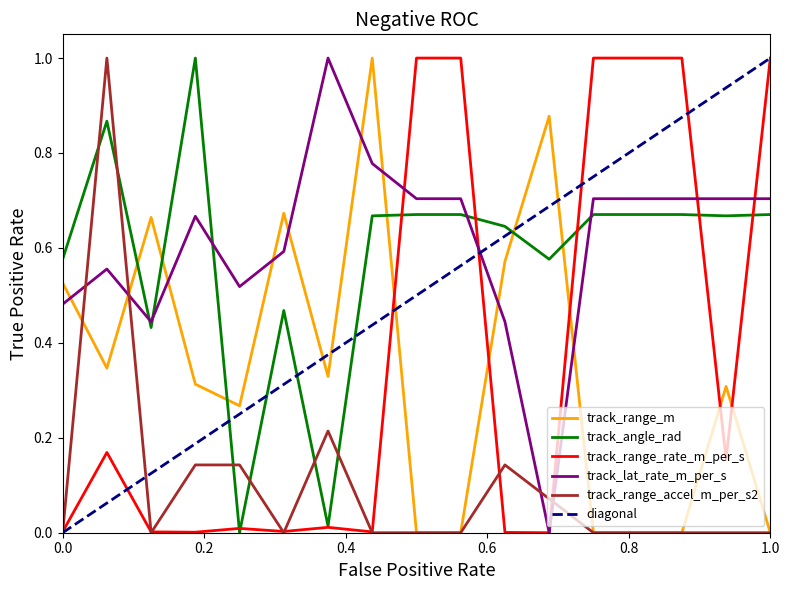

Which series ends up on top after the final intersection of track_range_accel_m_per_s2 and track_lat_rate_m_per_s?

track_lat_rate_m_per_s